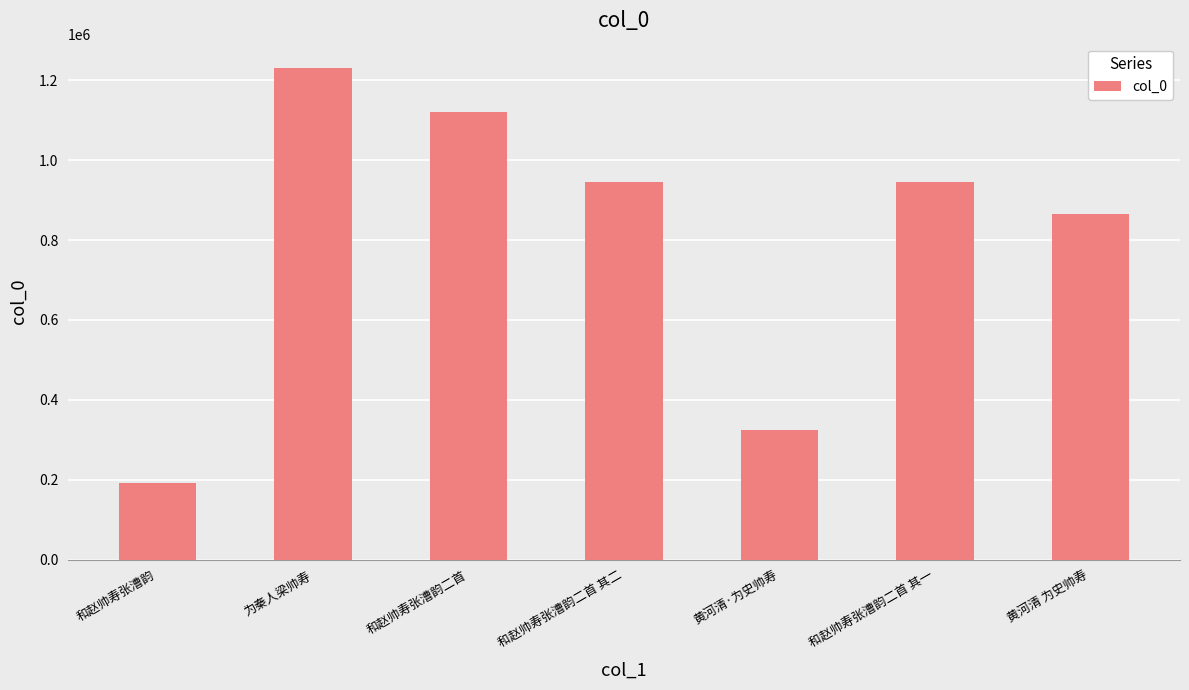

What is the change in value from 和赵帅寿张漕韵二首 to 黄河清 为史帅寿?

-254218